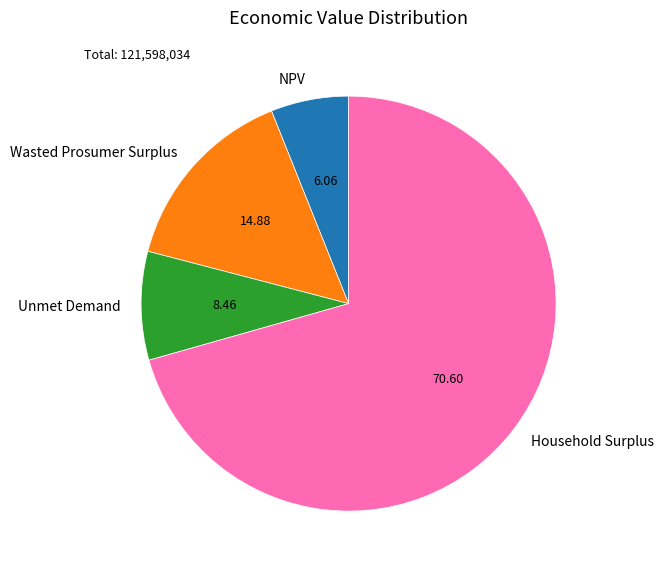

Combined, do Wasted Prosumer Surplus and NPV account for over 50%?

No